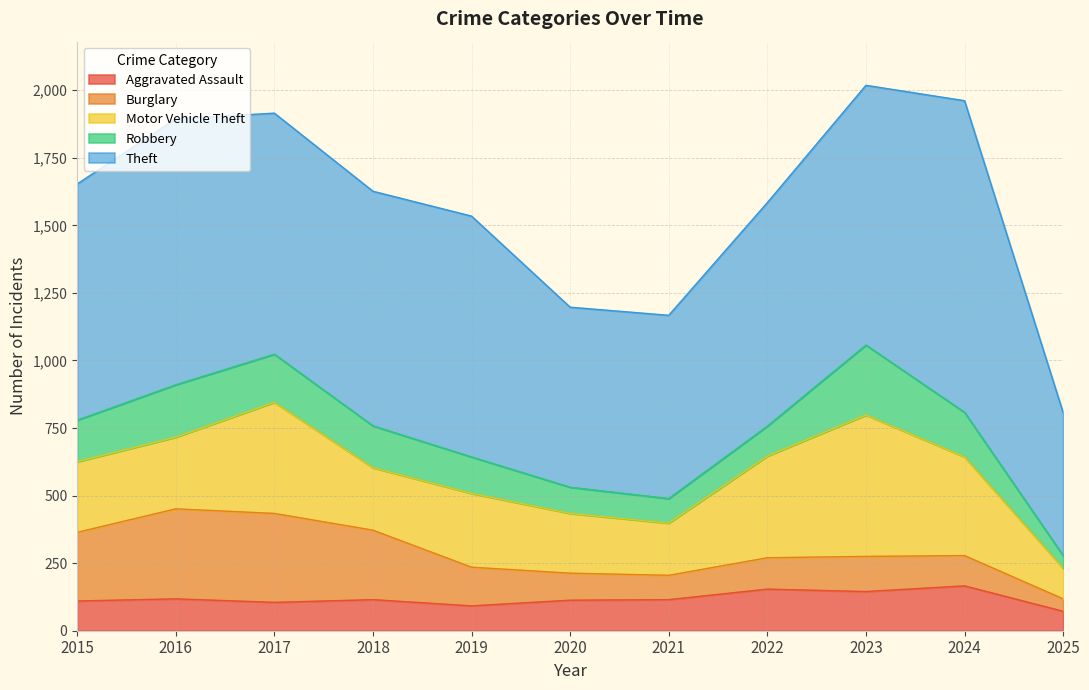

Reading left to right, transcribe all the data shown in this chart.

Aggravated Assault: 110	118	105	115	92	113	115	154	145	166	72
Burglary: 254	333	329	257	143	100	90	116	130	112	46
Motor Vehicle Theft: 261	265	411	231	273	221	193	376	523	365	113
Robbery: 154	194	178	155	135	97	91	111	259	165	47
Theft: 874	984	892	868	891	666	678	827	961	1153	529